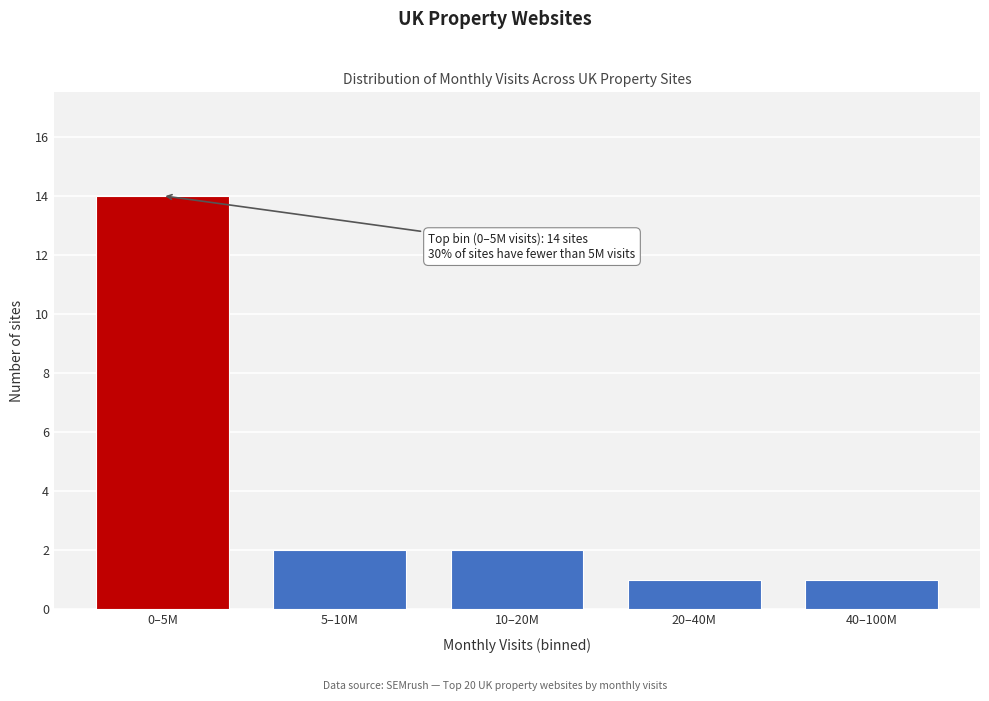

Reading right to left, list all the values displayed in this chart.

40–100M=1	20–40M=1	10–20M=2	5–10M=2	0–5M=14